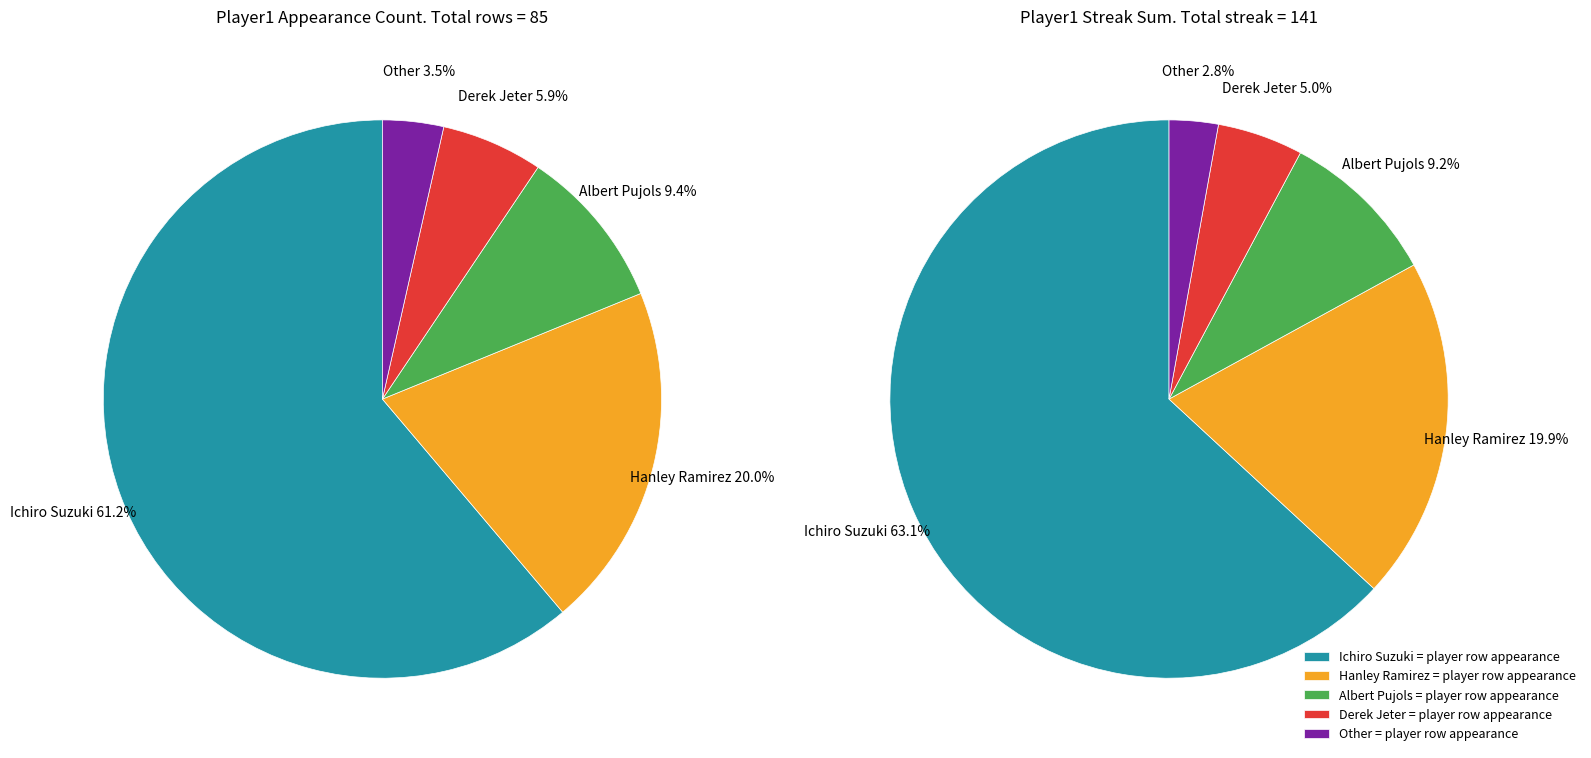

To the nearest percent, what percentage of the pie is Hanley Ramirez?

20%